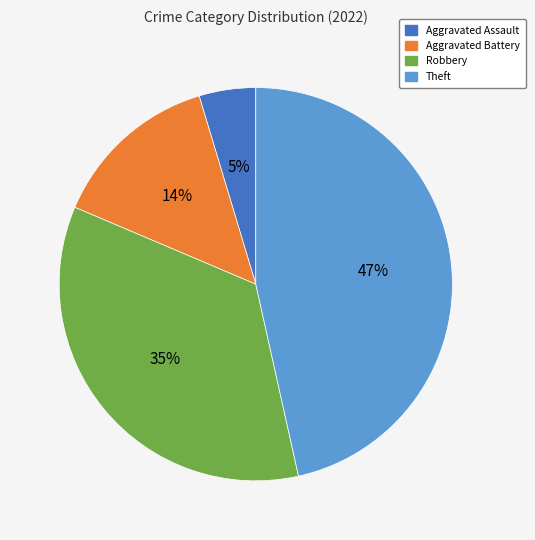

Count the number of slices in the pie.

4